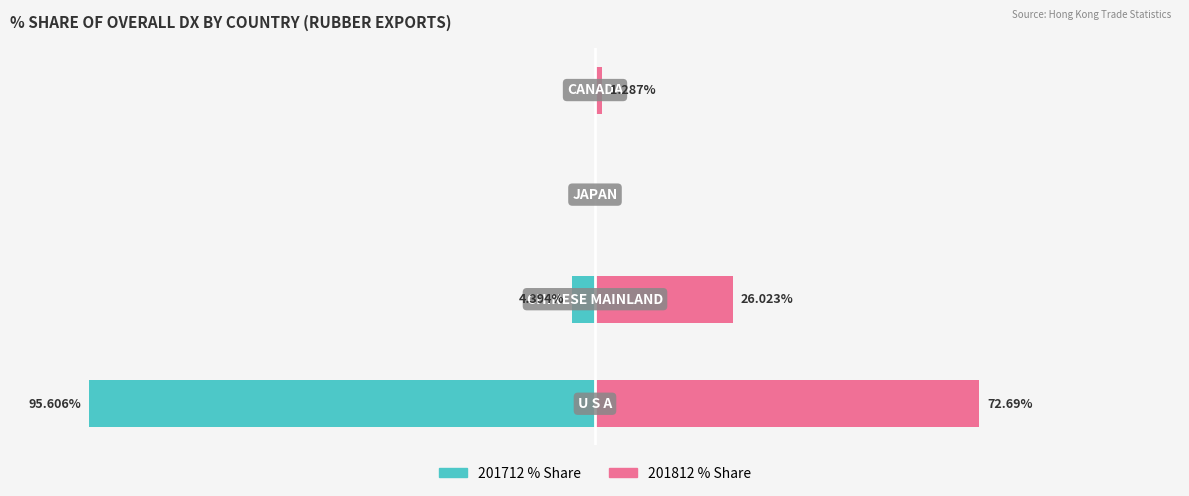

What is the value of the 201712 % Share bar at the 1st from the left?

-95.6